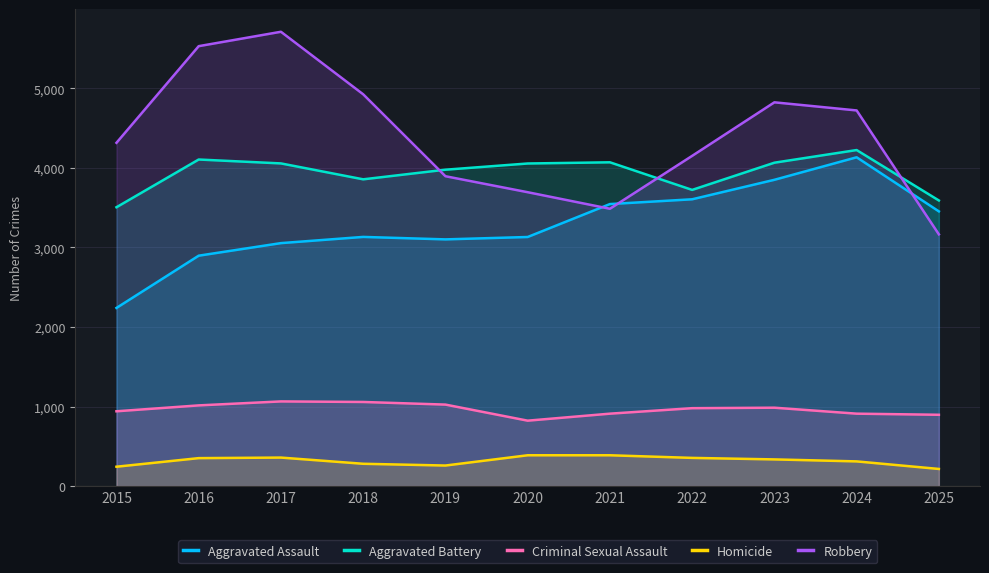

Which category has the highest value in the Aggravated Assault series?

2024